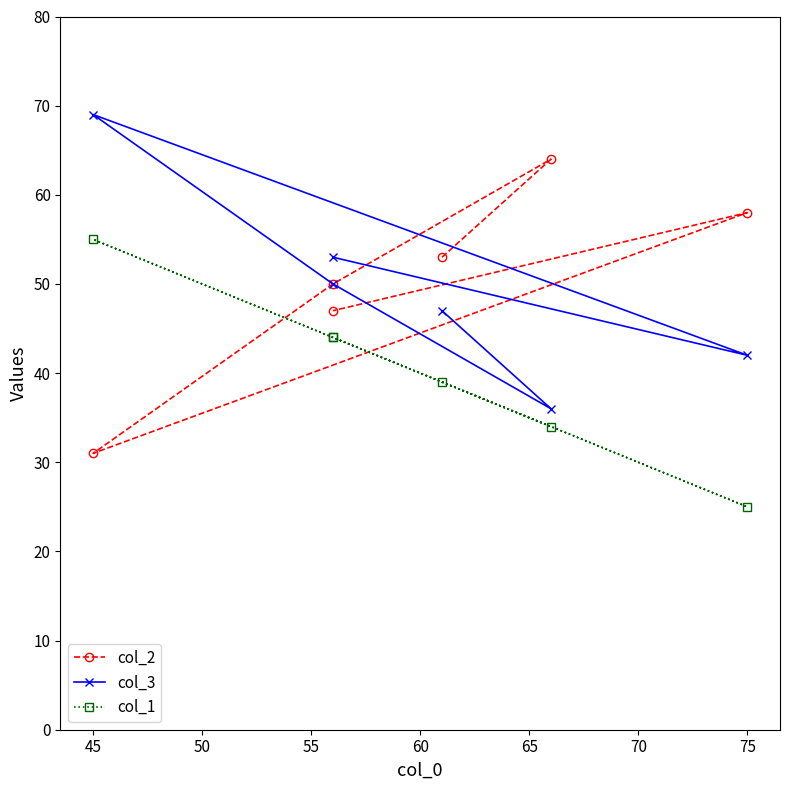

In col_2, how many points are higher than both neighbors (excluding endpoints)?

2